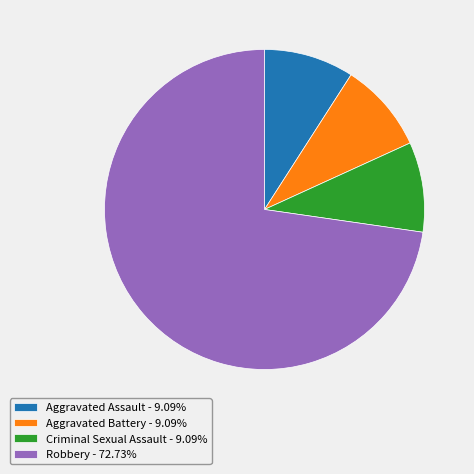

Do Aggravated Battery - 9.09% and Robbery - 72.73% together represent more than half of the pie?

Yes